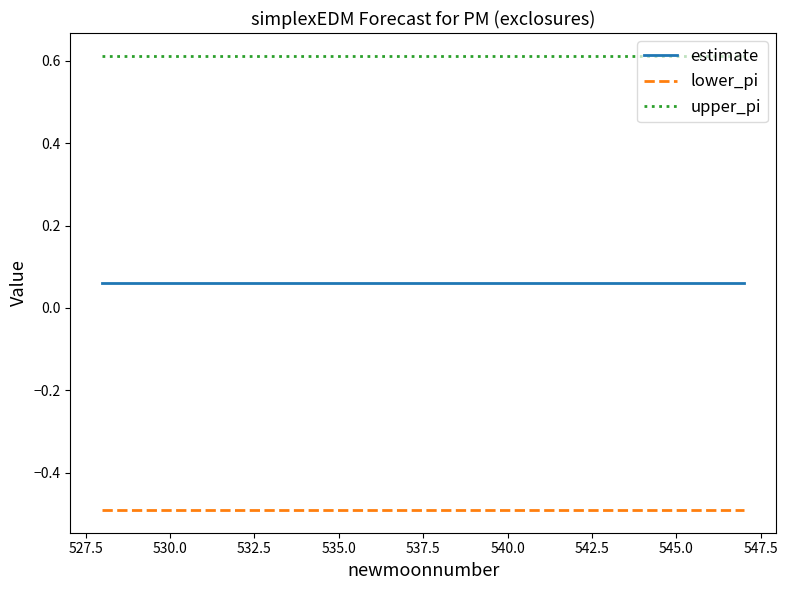

True or false: lower_pi and estimate intersect in this chart.

False